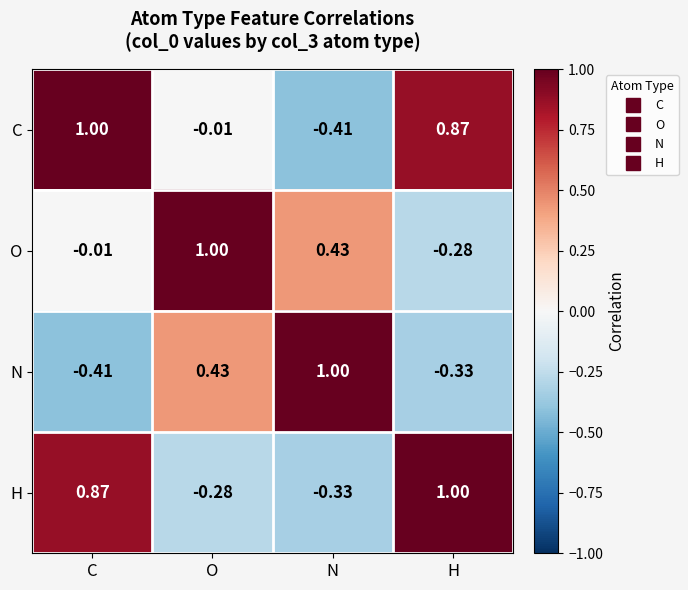

At which label is C closest to 0?

O